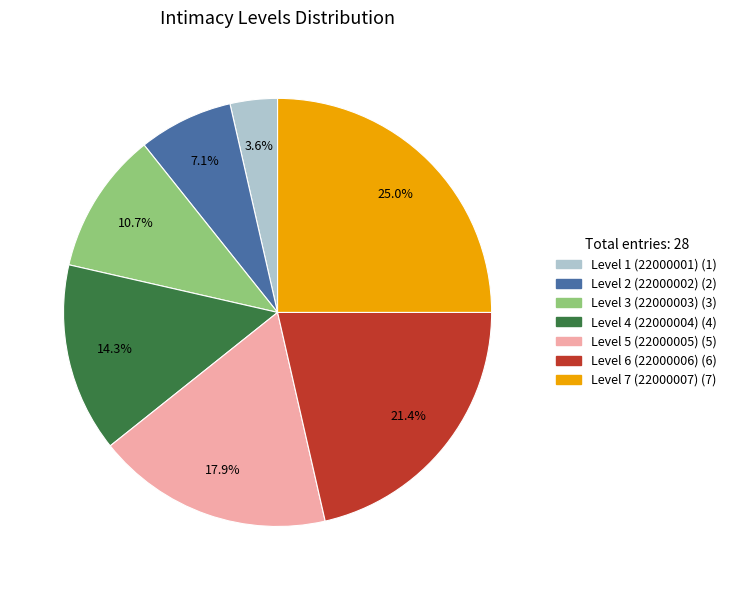

How many slices are in this pie chart?

7